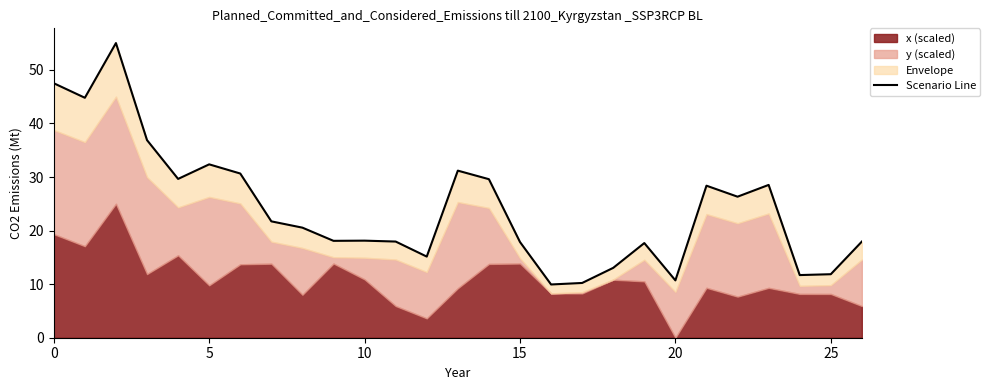

Read the value at 22.

26.3